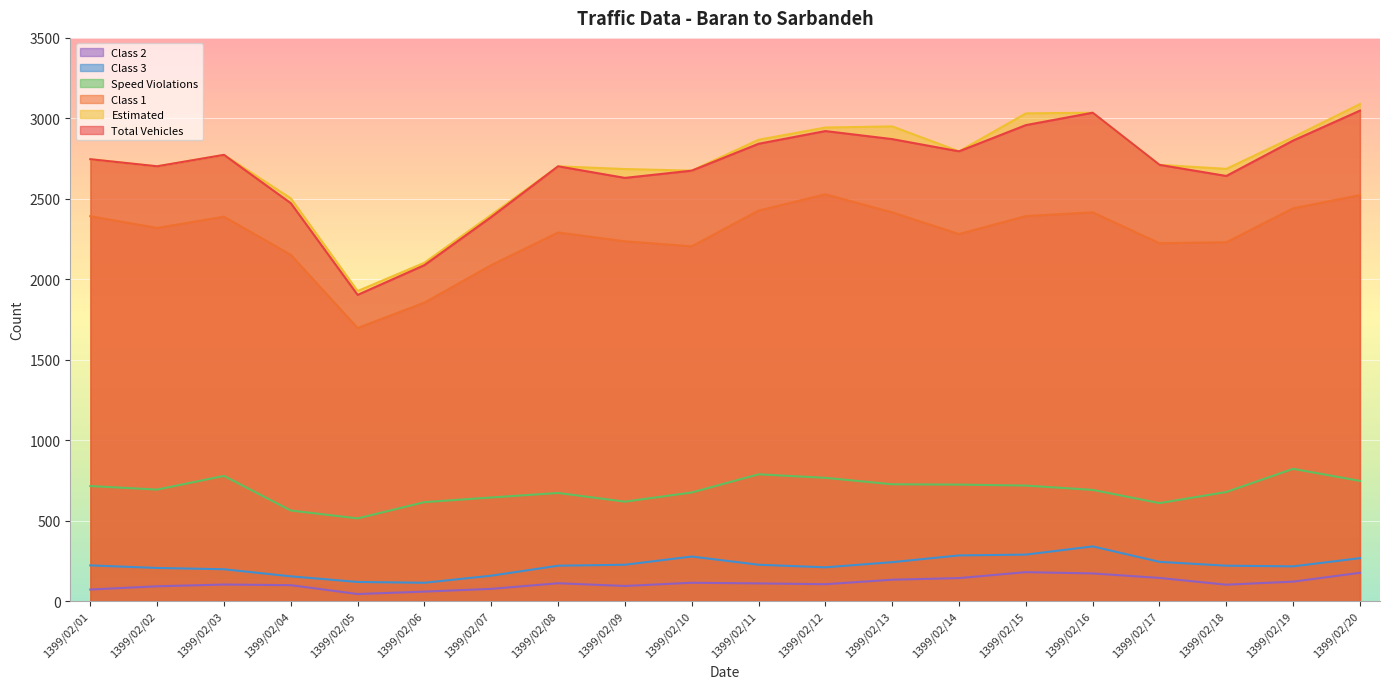

Which category has the highest value in the Speed Violations series?

1399/02/19